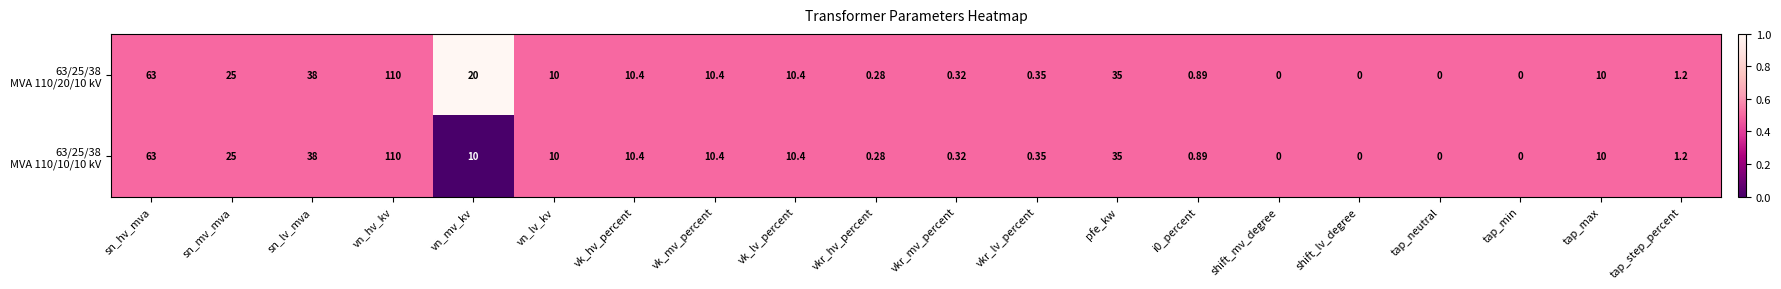

Count the number of data series in this chart.

2